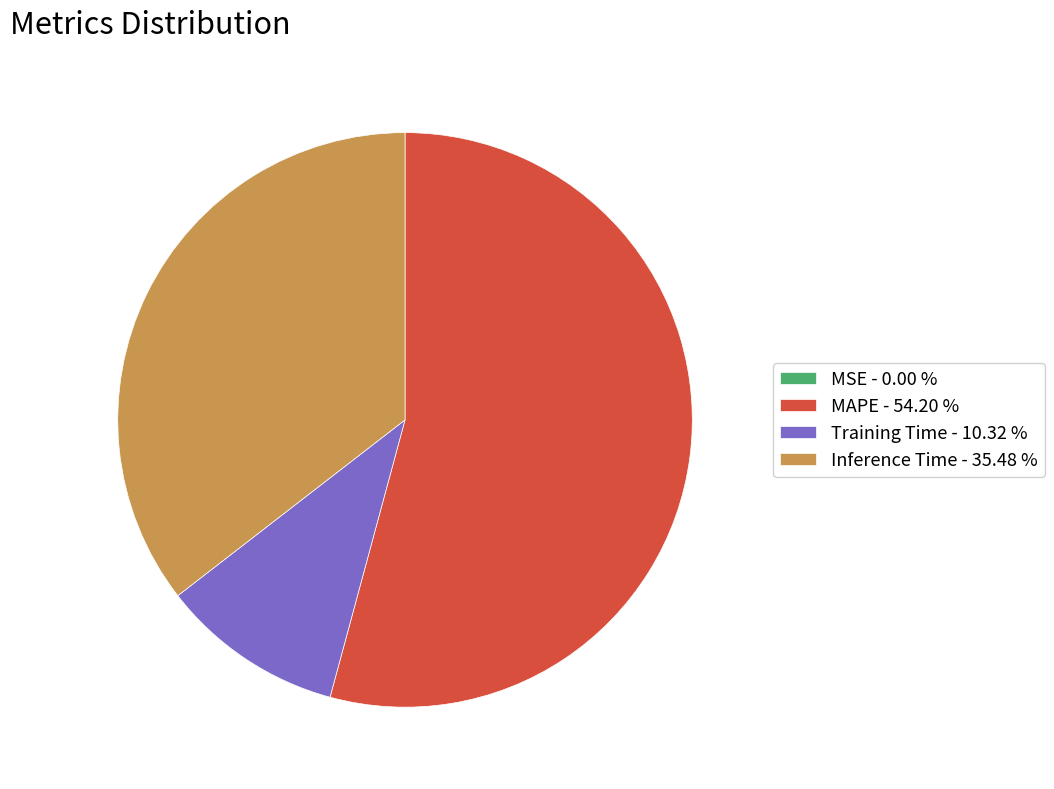

Is there a majority slice in this chart?

Yes